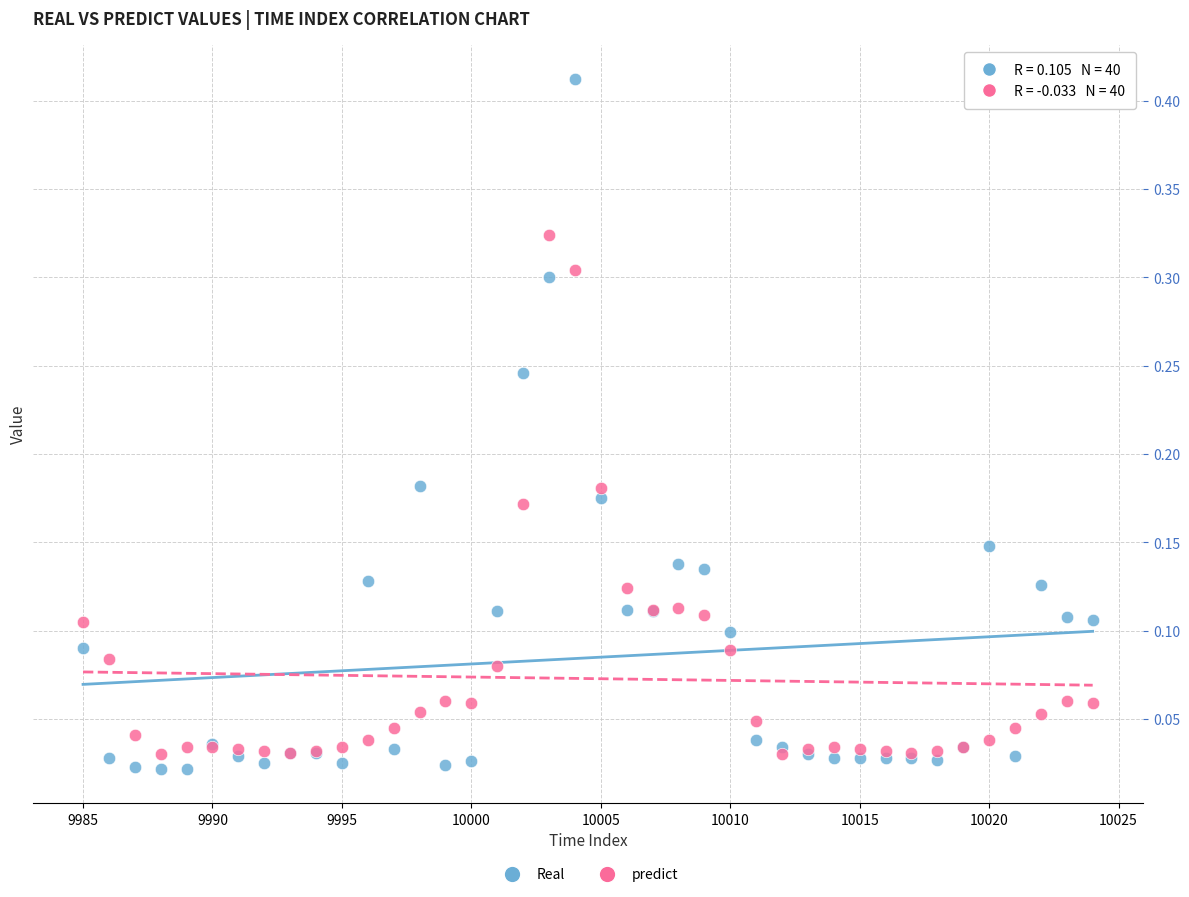

Which series contains the highest Y value?

Real